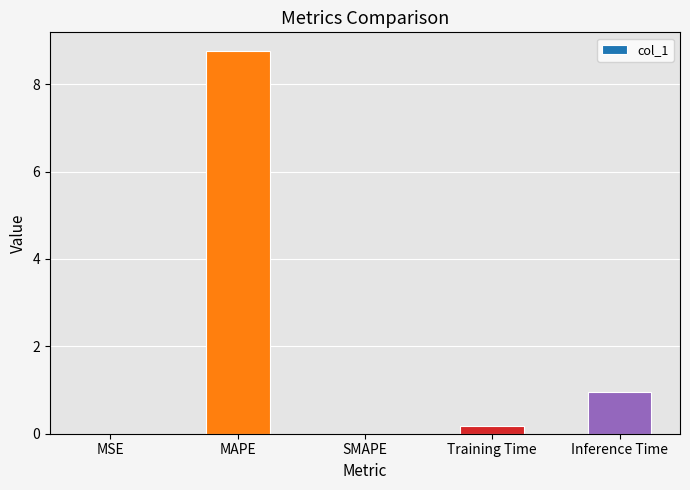

What is the maximum value shown in the chart?

8.7